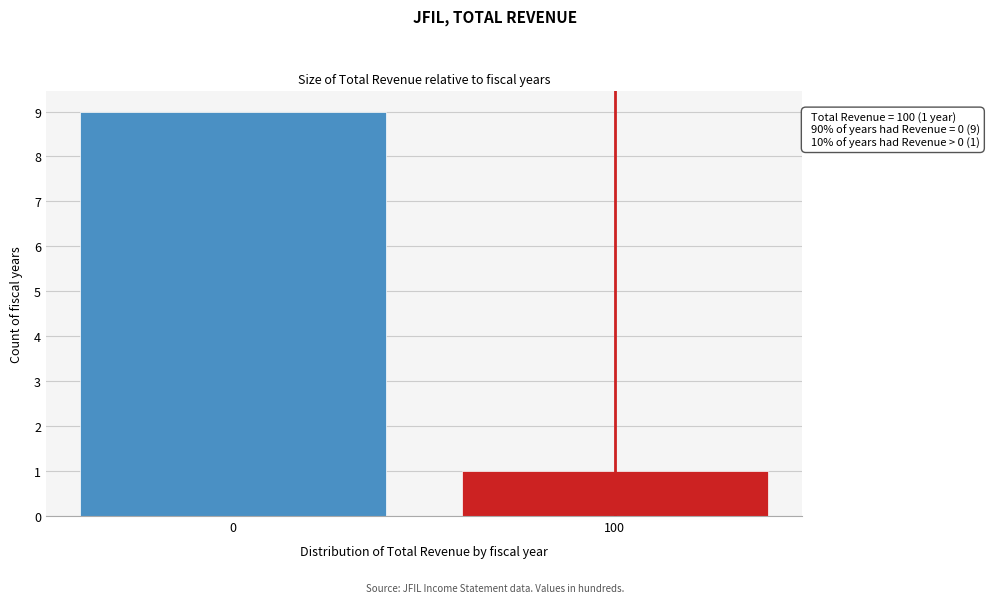

Reading left to right, what are all the values shown in this chart?

9	1